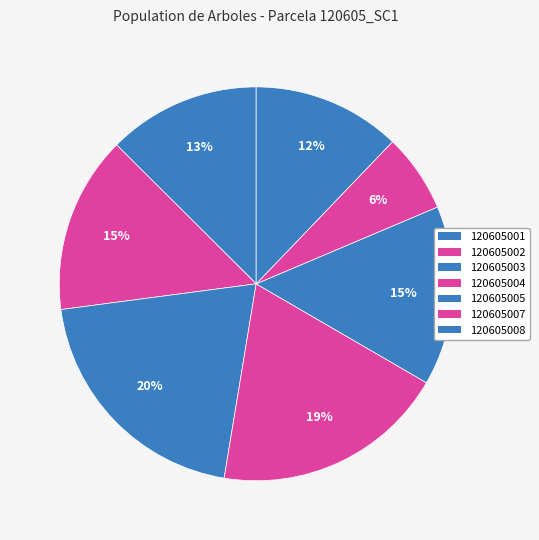

Which category has the smallest portion of the pie?

120605007